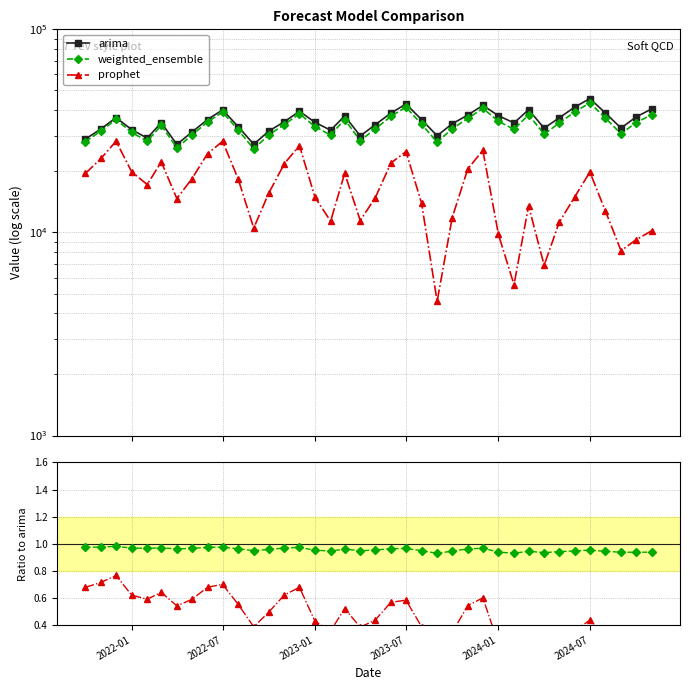

At how many categories does at least one series exceed 8411?

38